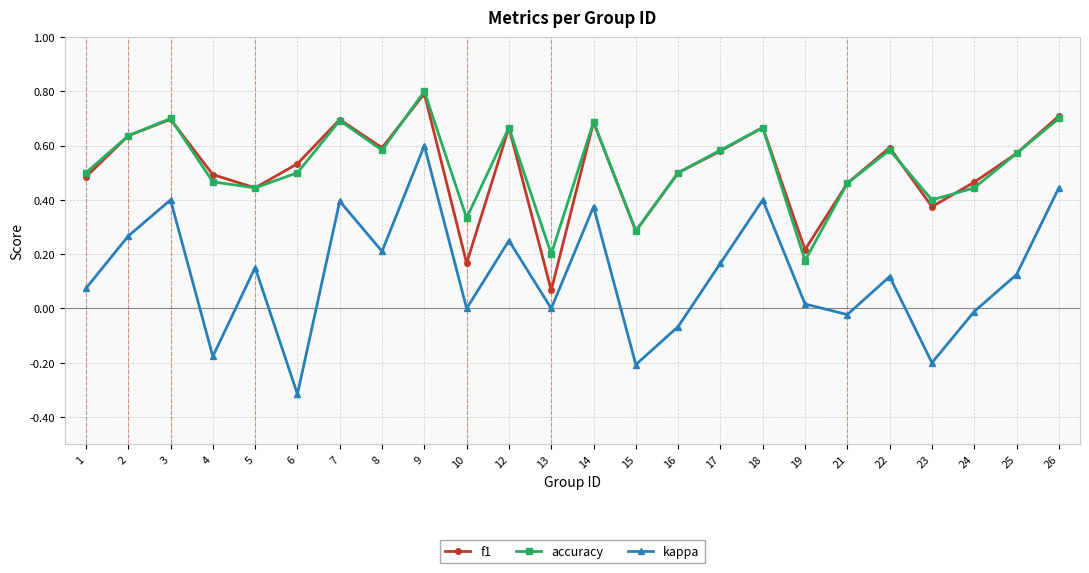

True or false: accuracy and kappa intersect in this chart.

False